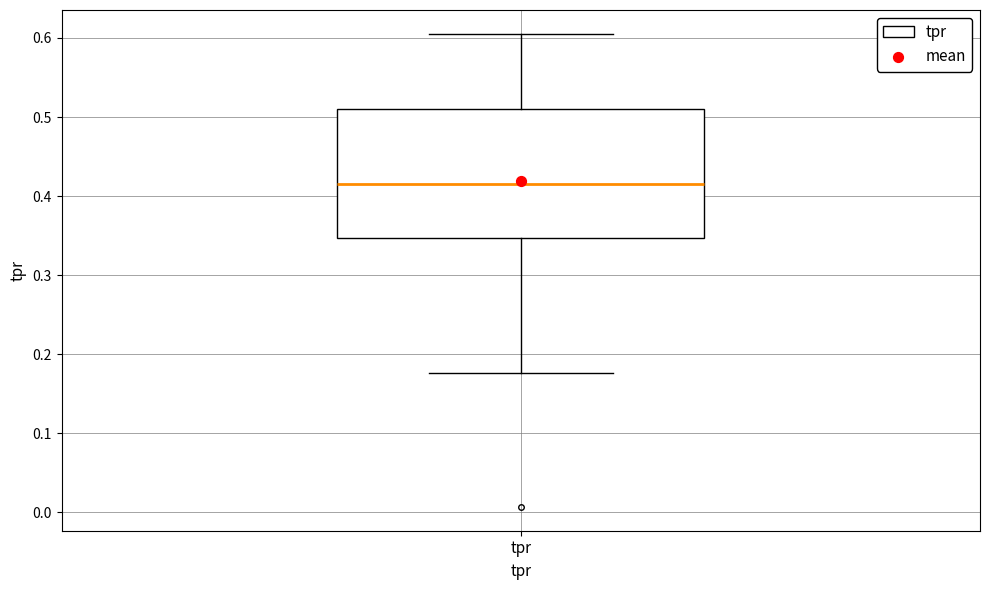

Read this box plot against the y-axis: the position of the median line, the range covered by the box, and the ends of both whiskers. The values are not printed on the chart, so give them approximately, as read against the axis.

median 0.41, box 0.35 to 0.51, whiskers 0.18 to 0.61